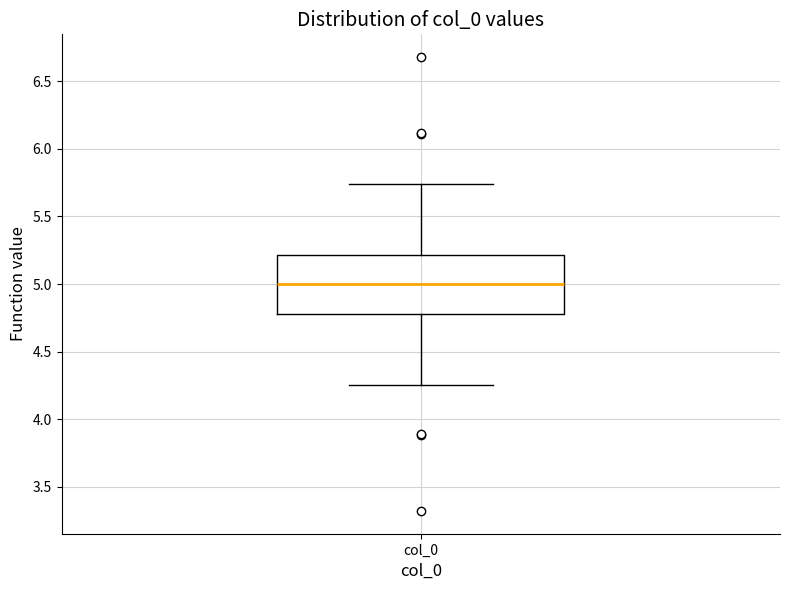

Where does the lower whisker of the box for col_0 end on the y-axis? The values are not printed on the chart, so give them approximately, as read against the axis.

4.25